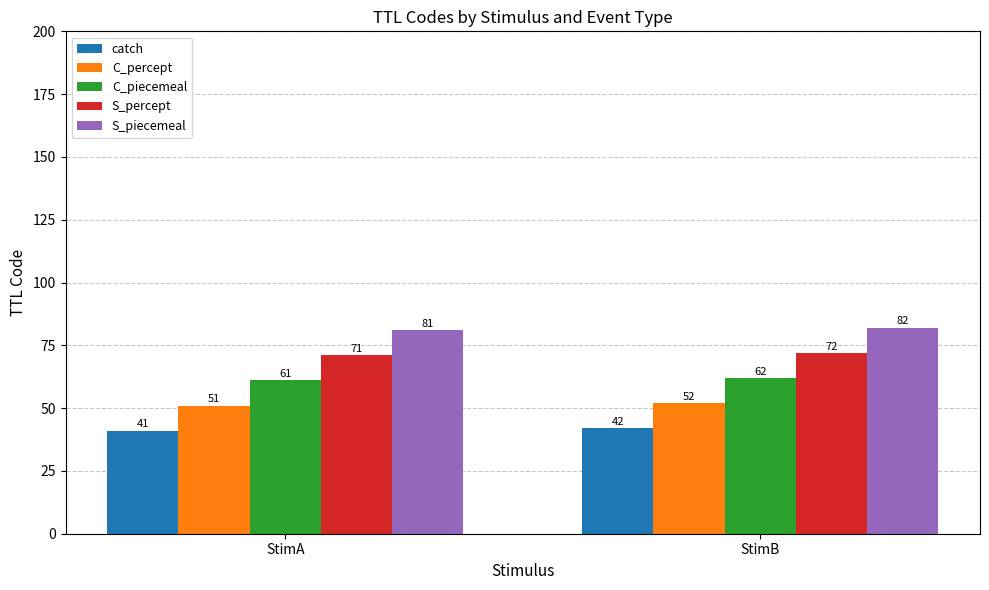

Which series has the largest total across all categories?

S_piecemeal